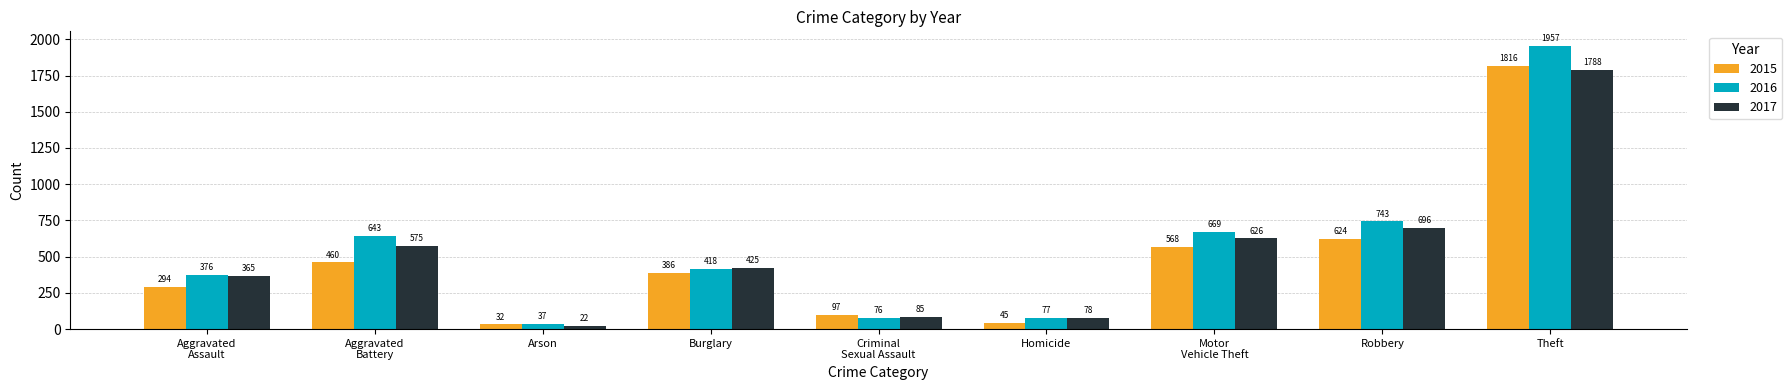

What is the label of the 2nd bar from the left?

Aggravated
Battery